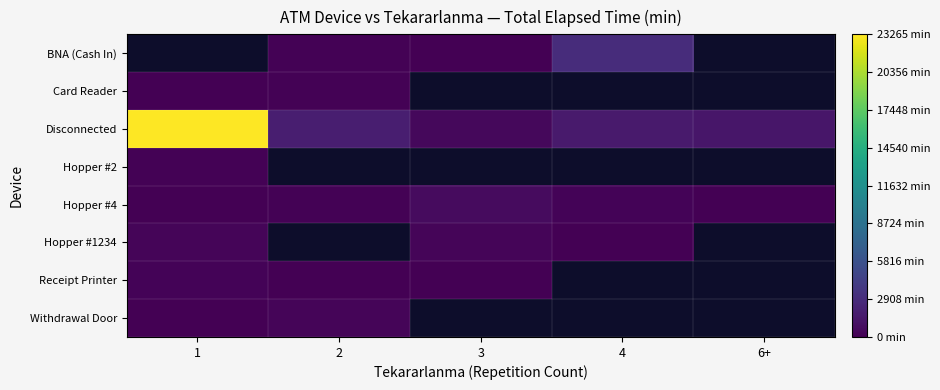

True or false: BNA (Cash In) has a value of 936.6 at 4.

False